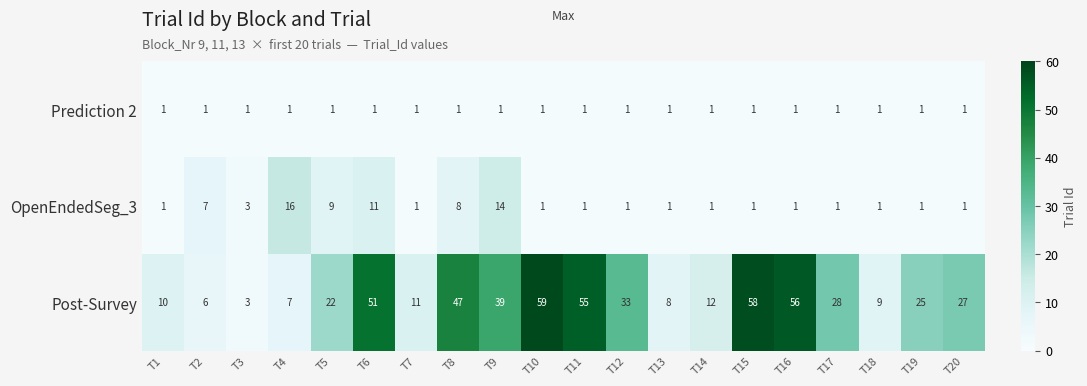

Rank the series by their maximum value, from lowest to highest.

Prediction 2, OpenEndedSeg_3, Post-Survey